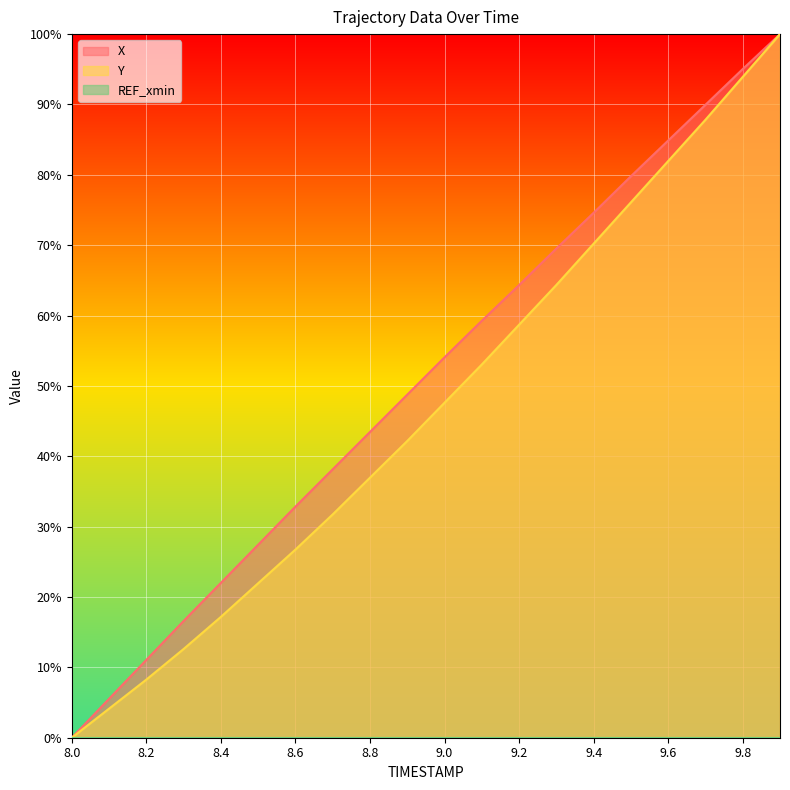

True or false: X and Y intersect in this chart.

False